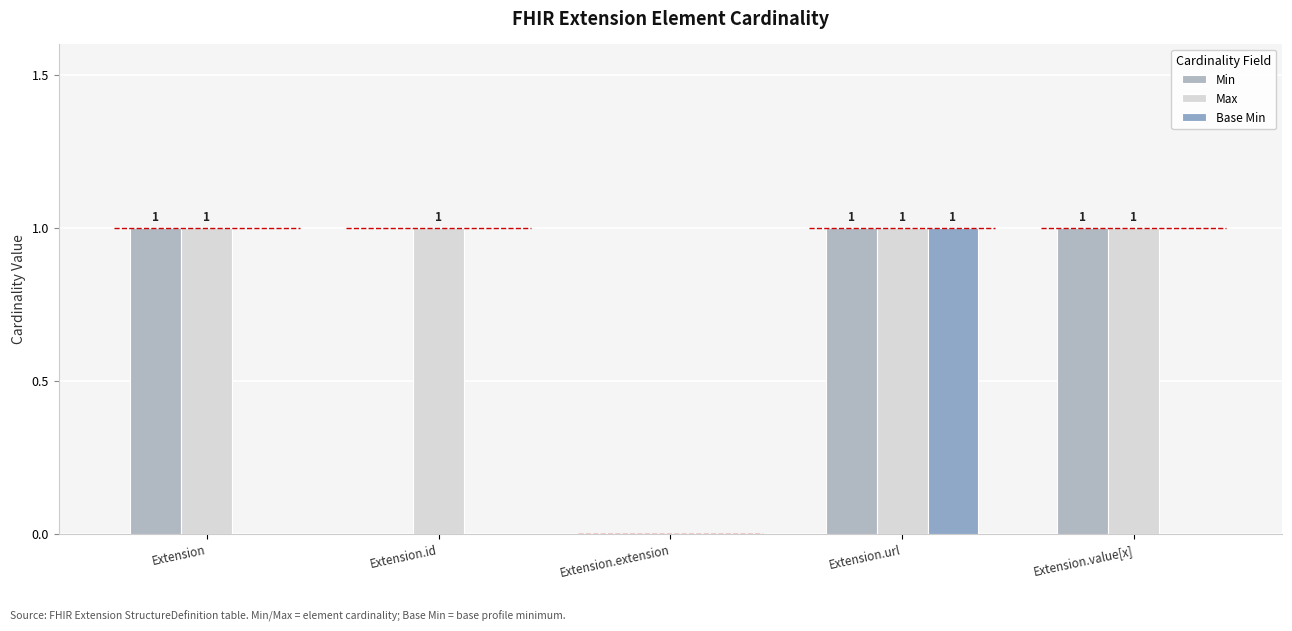

Which category has the lowest value in the Min series?

Extension.id